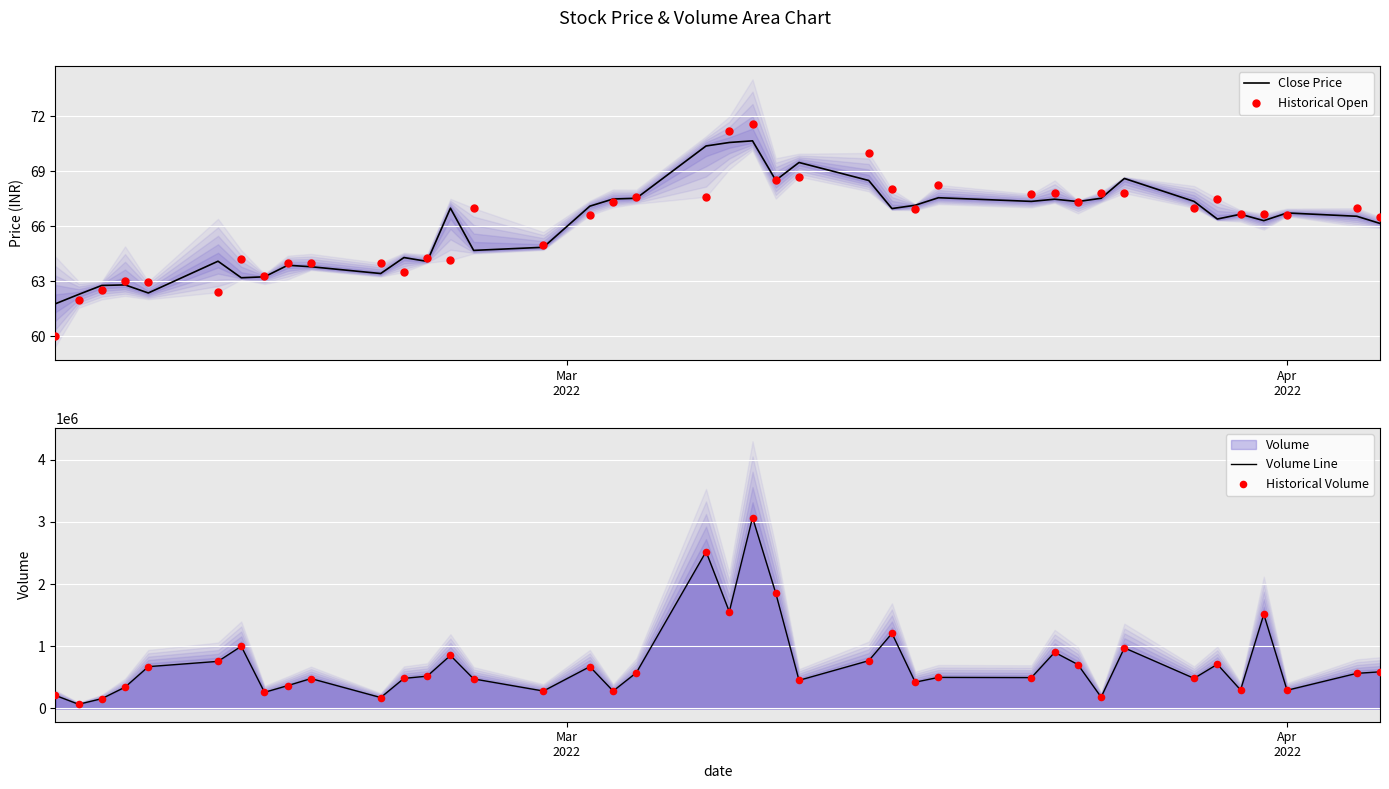

Which series contains the highest Y value?

Volume Line